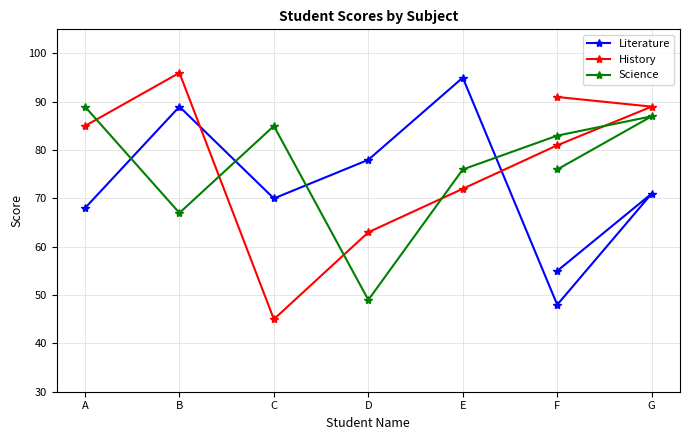

The value of Science at F is 51. True or false?

False